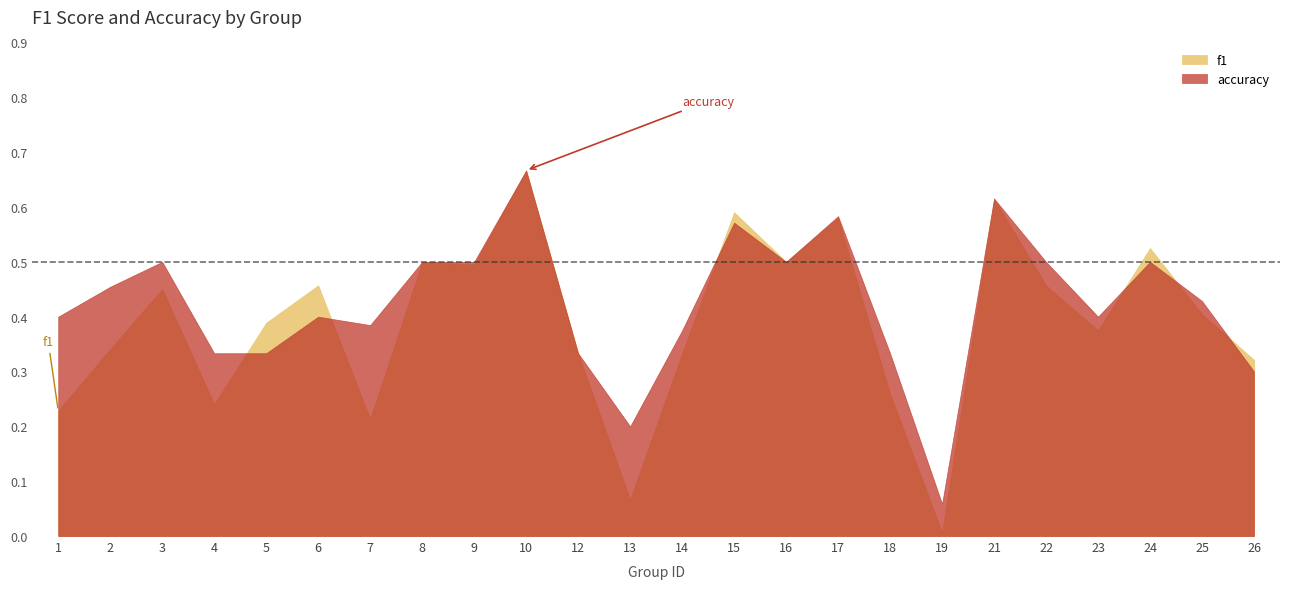

Is it true that accuracy equals 0.5 at 24?

True